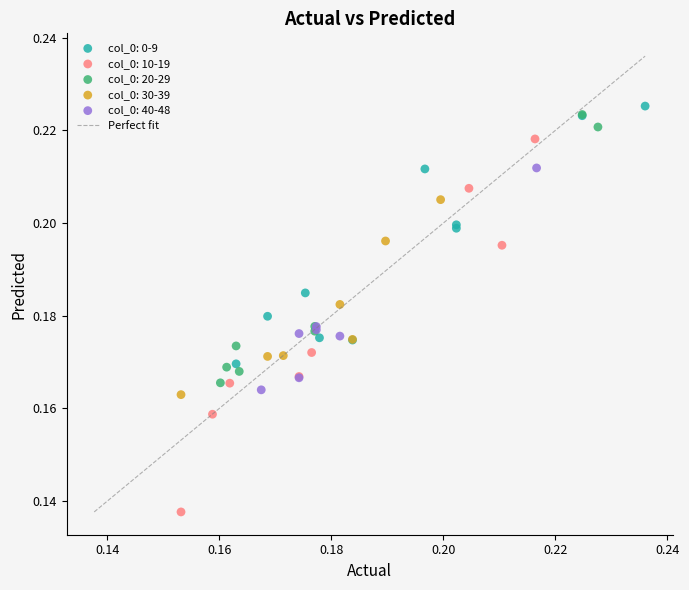

Which series contains the lowest Y value?

col_0: 10-19